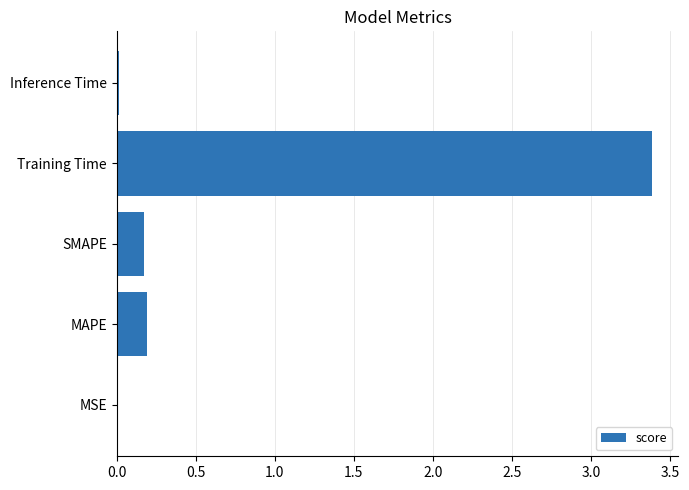

What is the sum of all values?

3.8